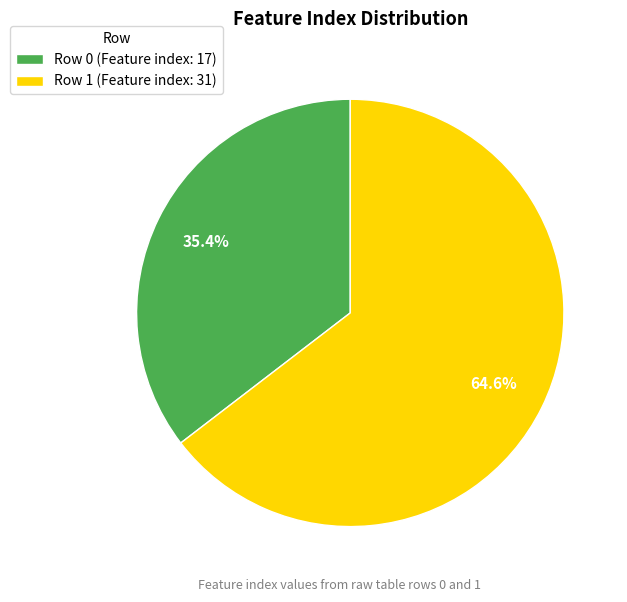

Combined, do Row 0 (Feature index: 17) and Row 1 (Feature index: 31) account for over 50%?

Yes